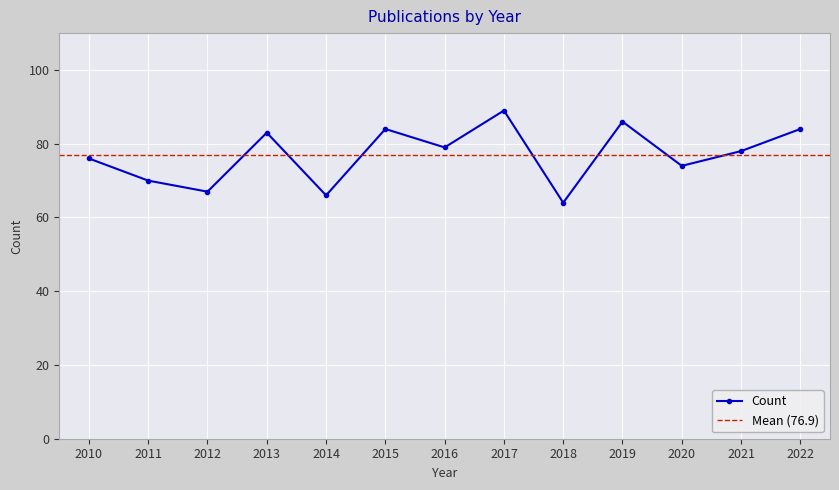

True or false: the data has more than 1 interior local peaks.

True